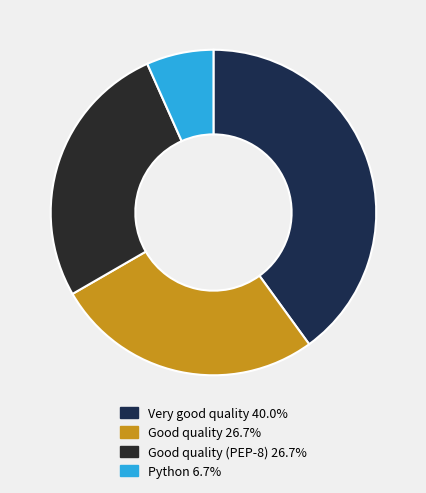

How many slices are in this pie chart?

4